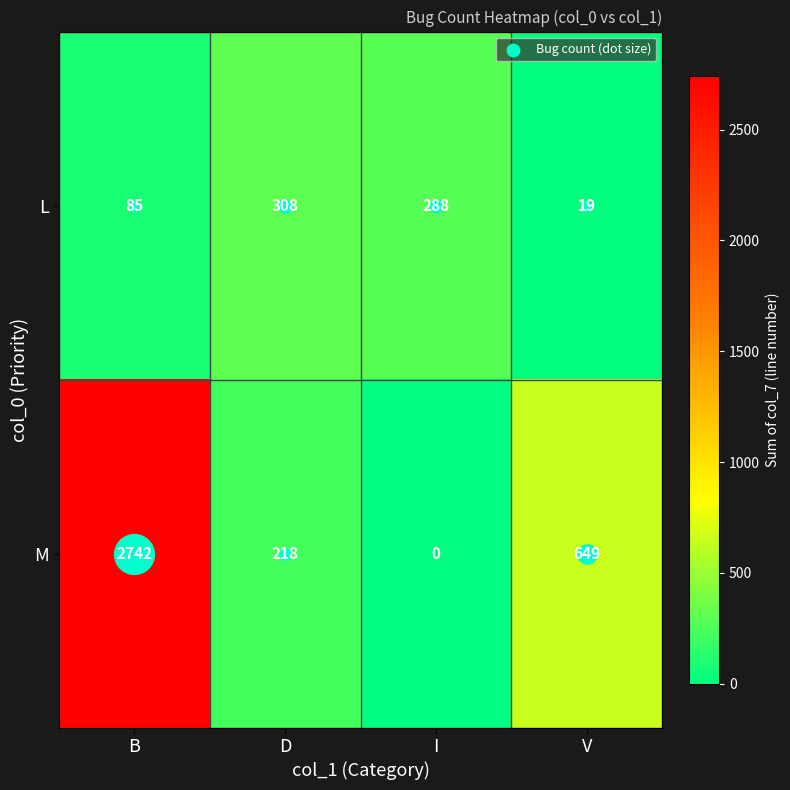

Rank the series at D from lowest to highest value.

M, L